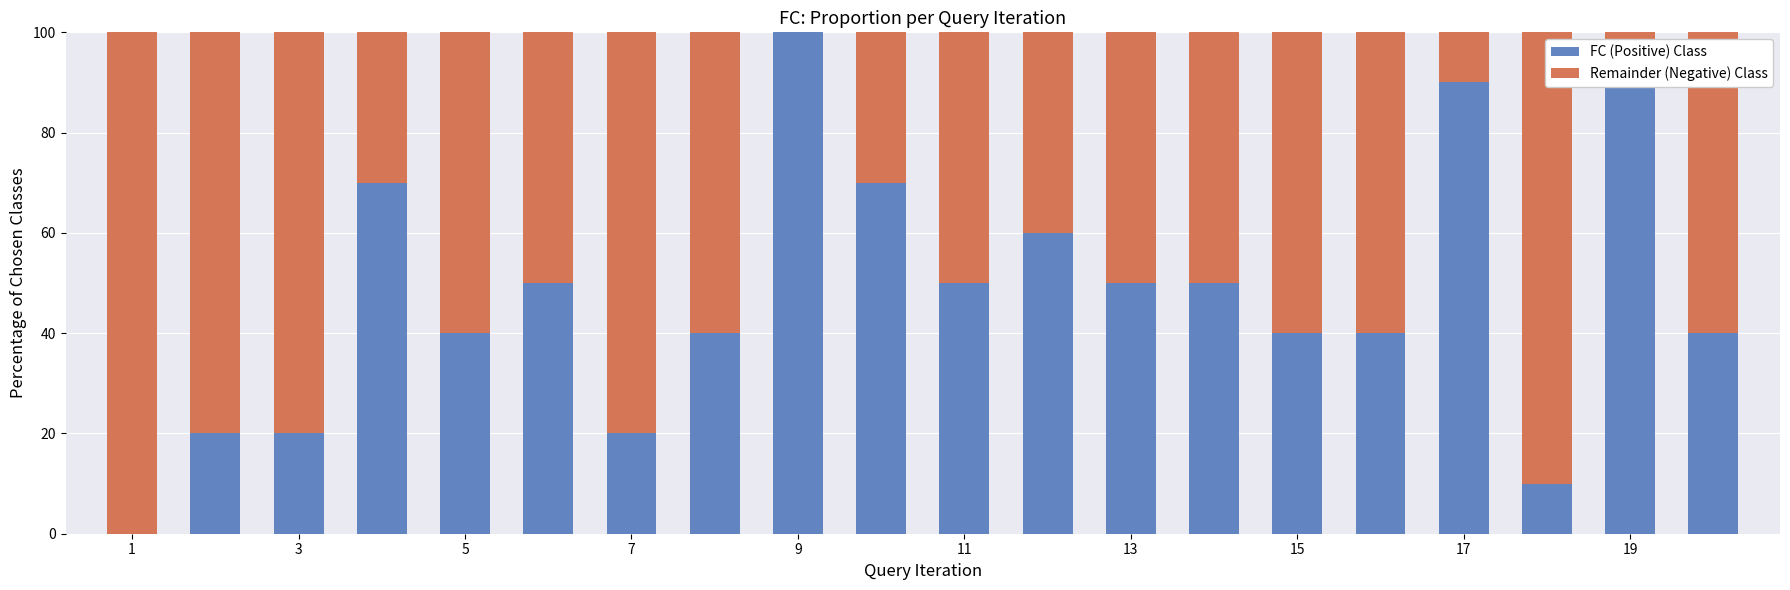

What is the maximum value for FC (Positive) Class?

100